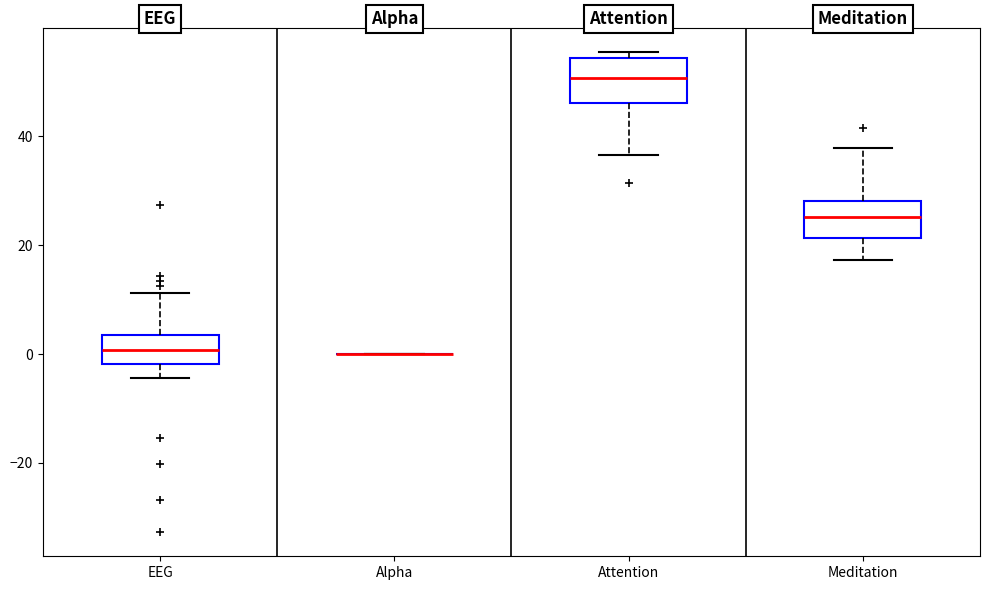

Reading left to right, read every box against the y-axis: the position of its median line, the range the box covers, and the ends of its whiskers. The values are not printed on the chart, so give them approximately, as read against the axis.

EEG: median 0, box -2 to 4, whiskers -4 to 12
Alpha: box collapsed to a line at 0, whiskers 0 to 0
Attention: median 50, box 46 to 54, whiskers 36 to 56
Meditation: median 26, box 22 to 28, whiskers 18 to 38